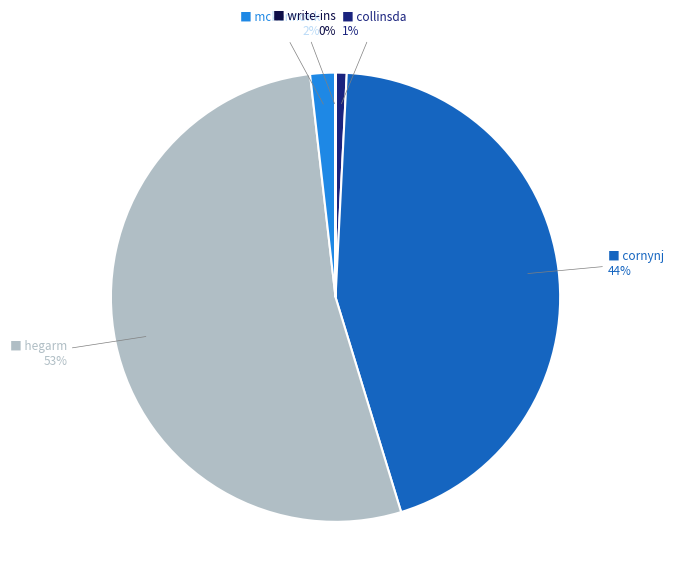

Is there any slice that represents more than half of the pie?

Yes